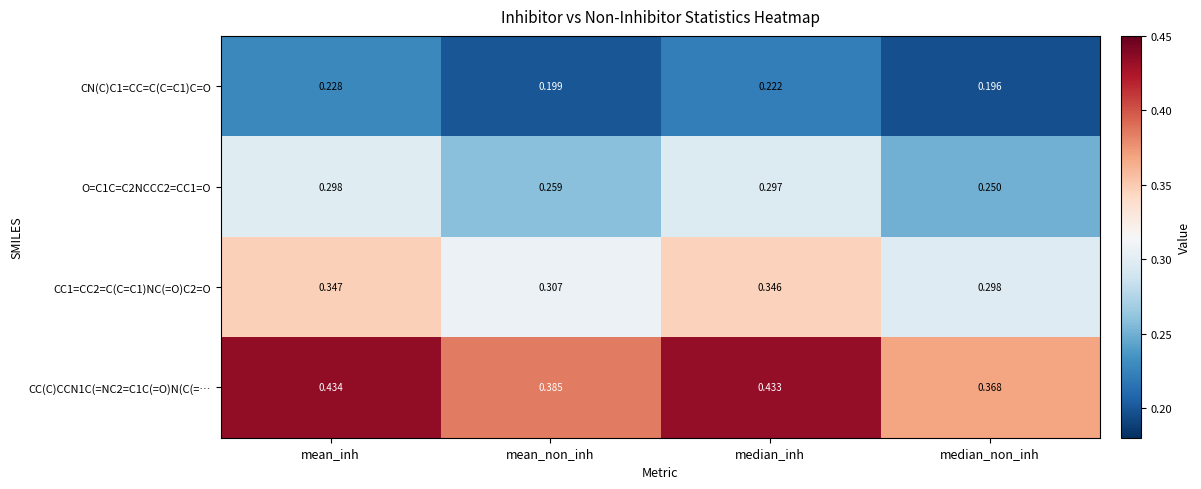

Is the value of CN(C)C1=CC=C(C=C1)C=O at median_inh greater than the value of O=C1C=C2NCCC2=CC1=O at median_non_inh?

No